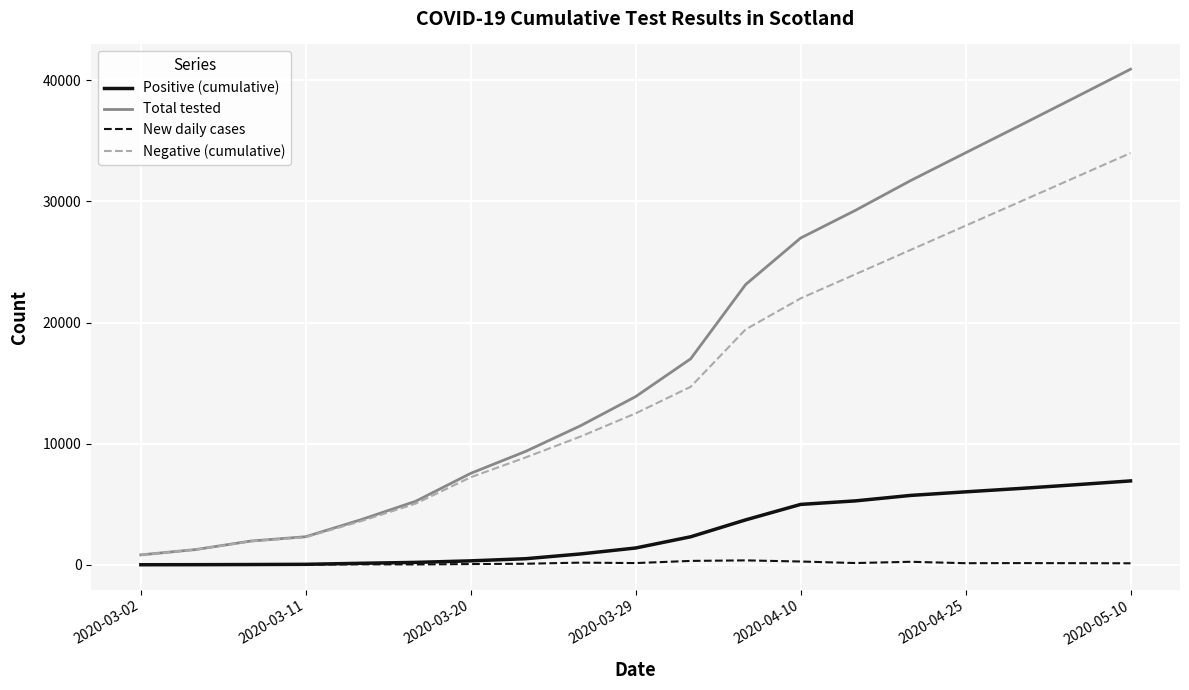

Which series has the widest spread of values?

Total tested